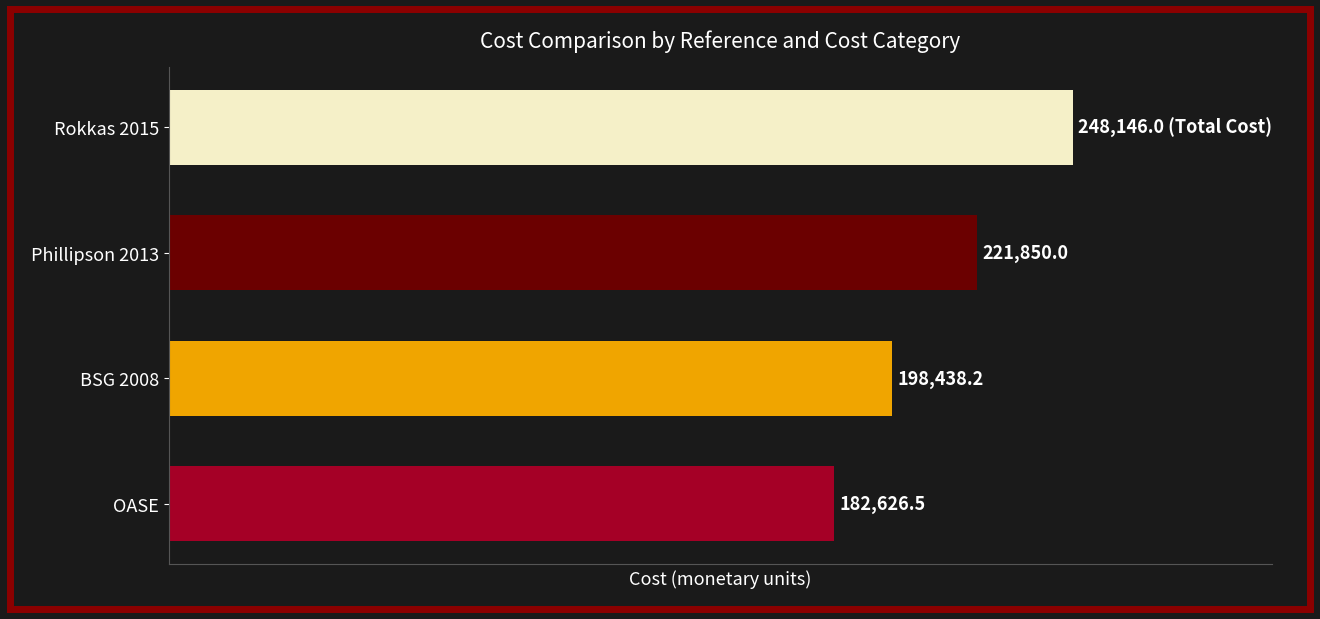

Where is the data nearest to the value 215386?

Phillipson 2013